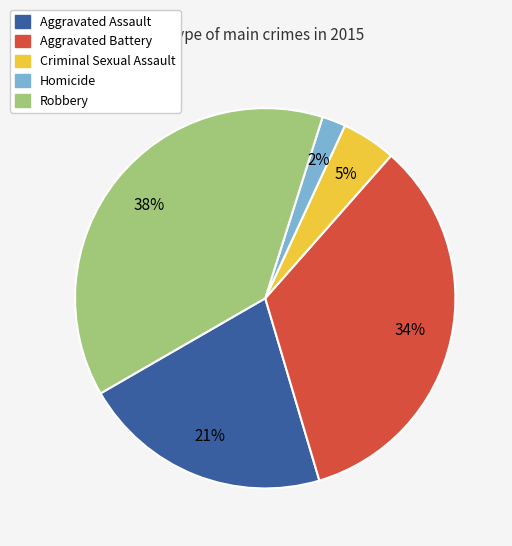

What is the smallest slice in the pie chart?

Homicide